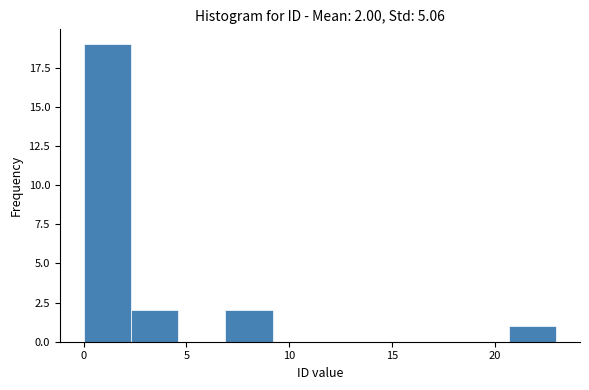

Which range on the x-axis has the tallest bar?

0.0 to 2.3